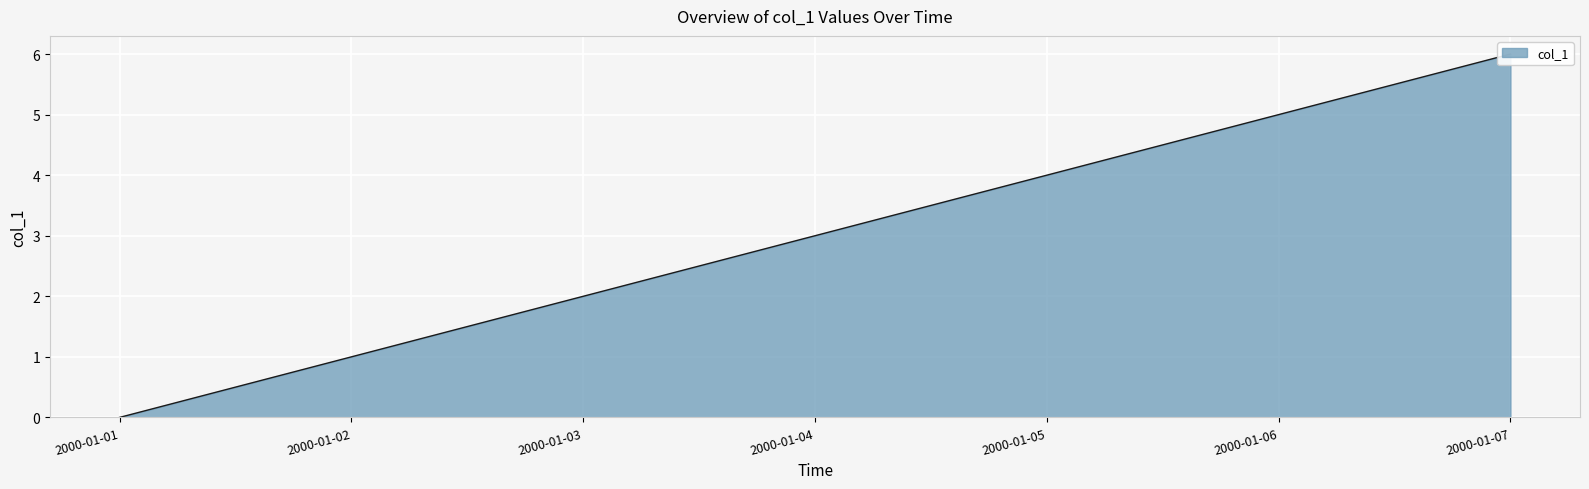

What is the value of the 3rd point from the left?

2